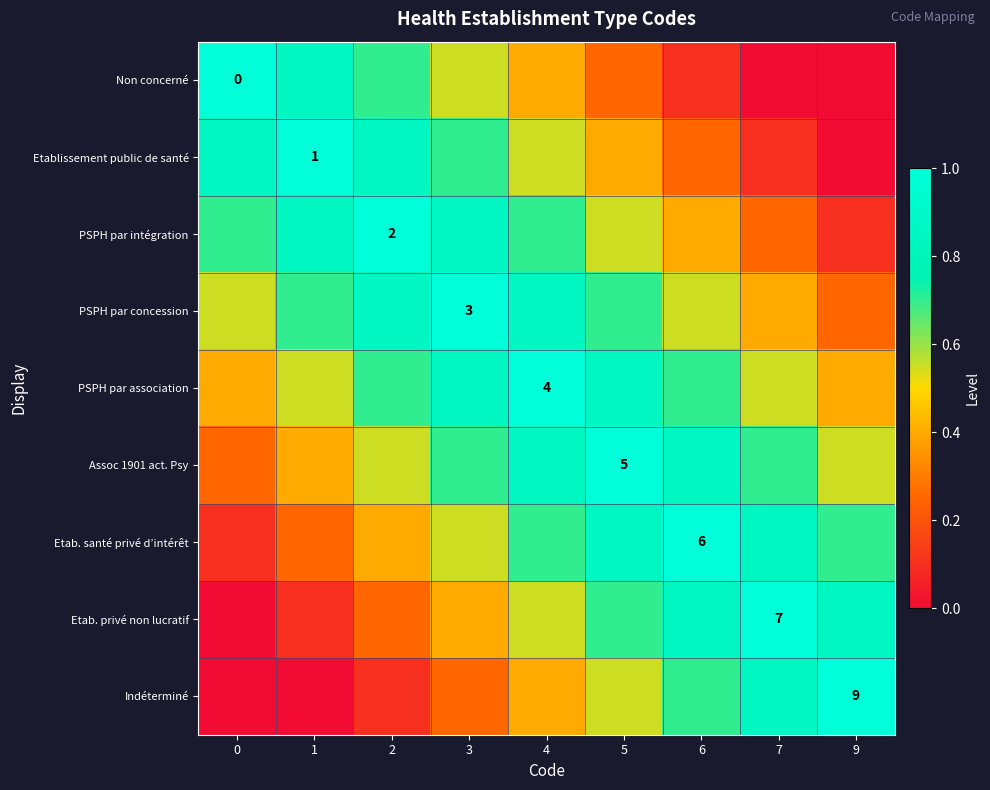

At which category is the sum across all series the highest?

4